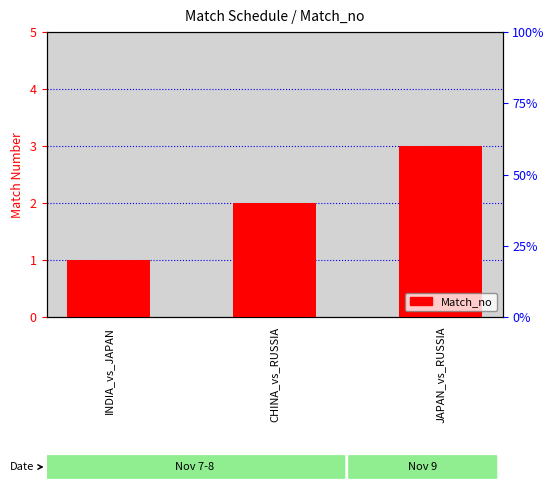

What is the sum of all values?

6